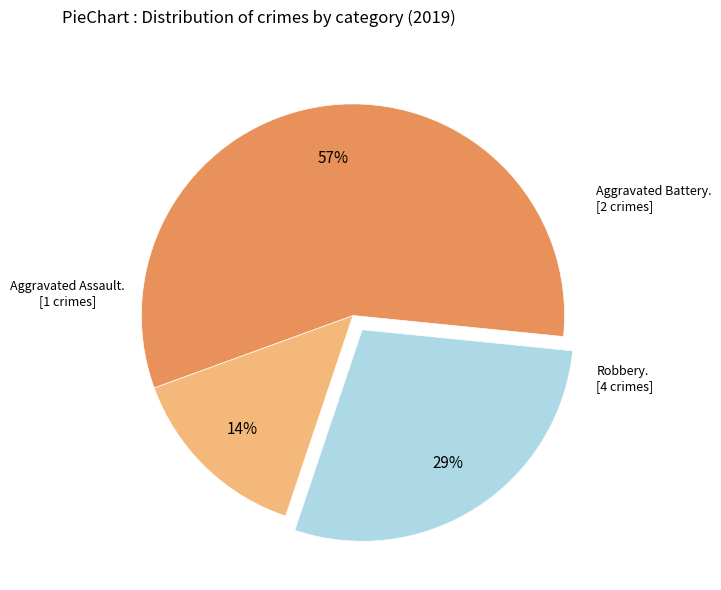

Is there a majority slice in this chart?

Yes